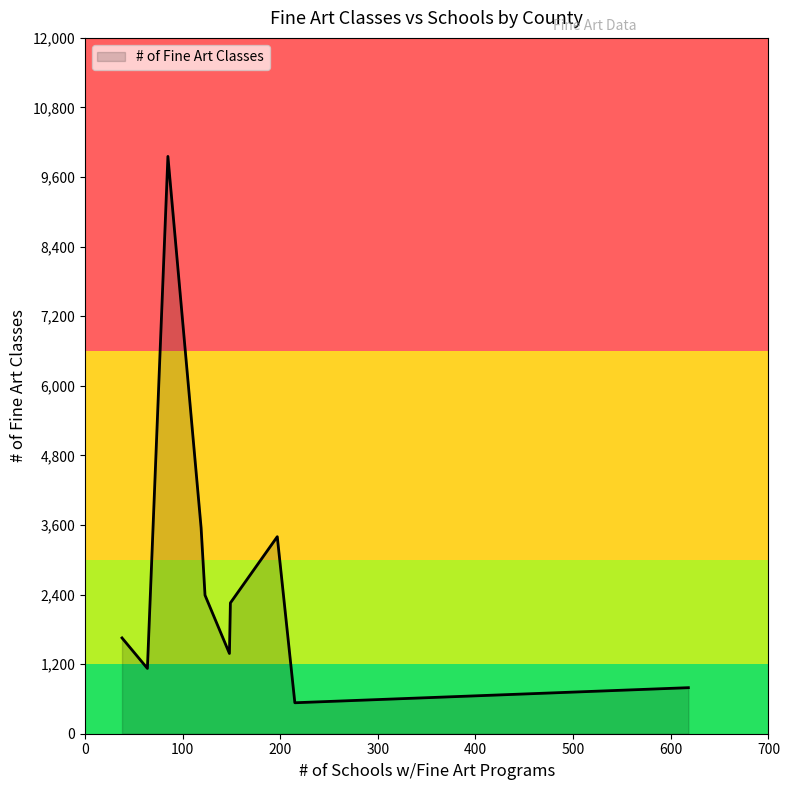

What is the maximum value shown in the chart?

9956